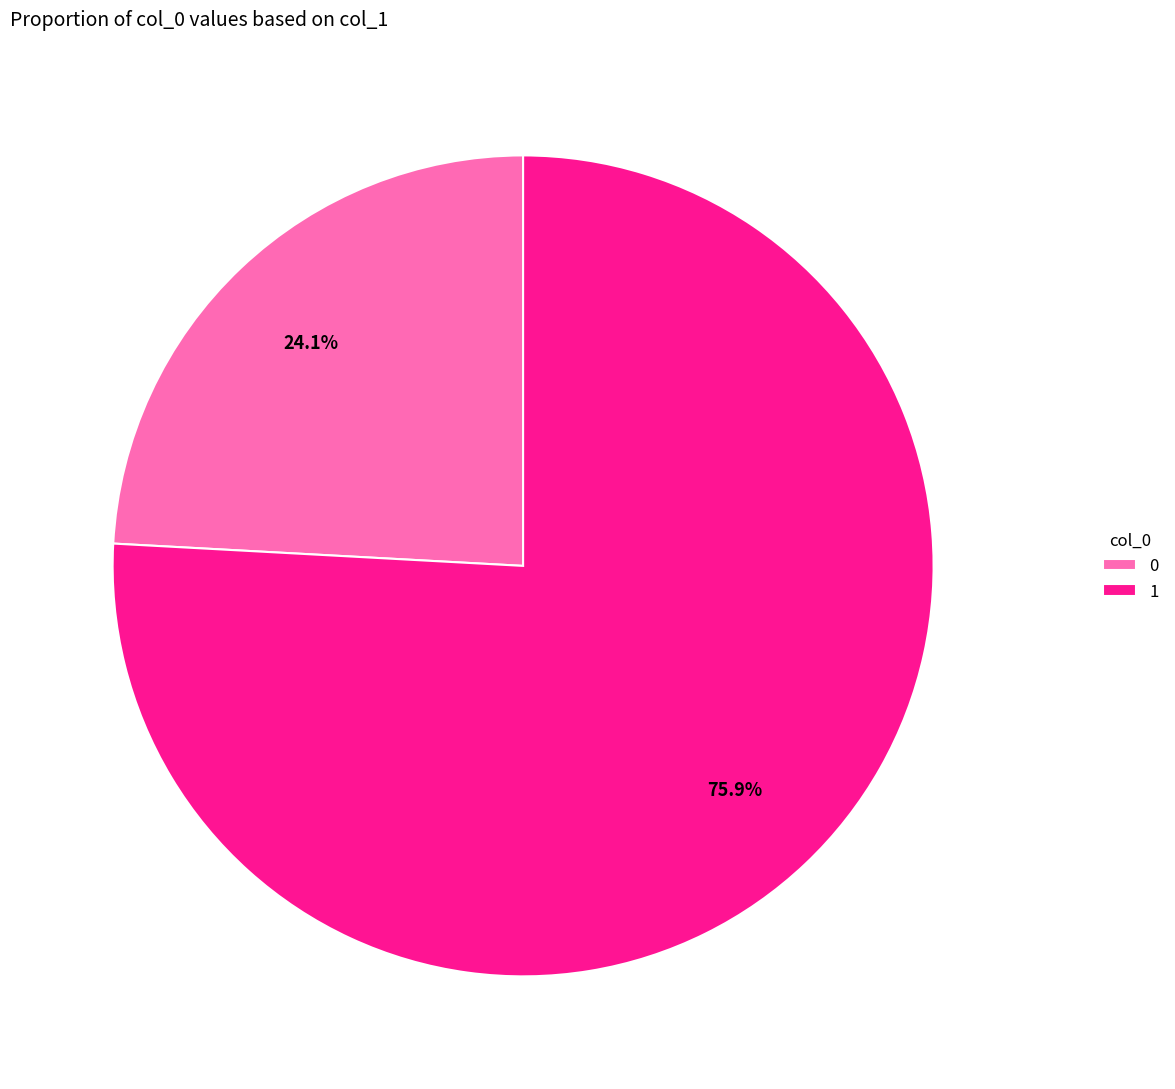

How many slices are in this pie chart?

2